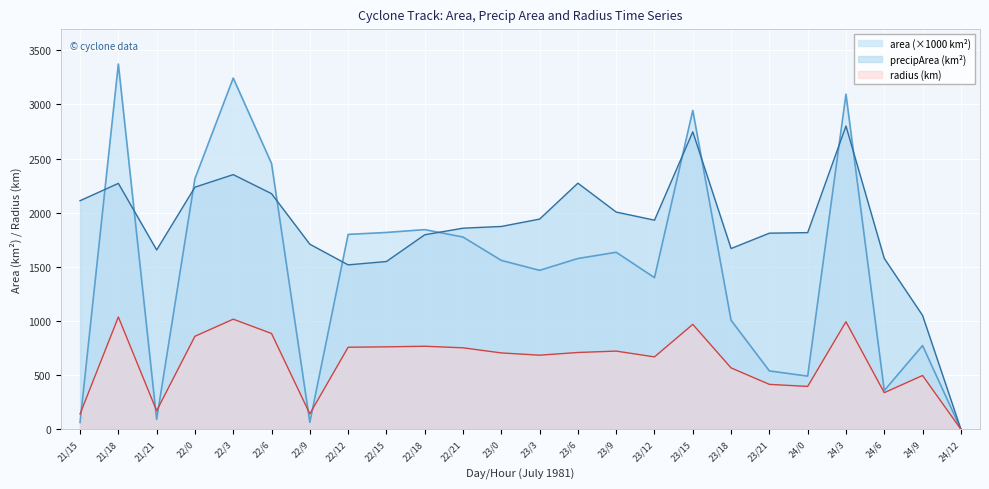

Which category has the highest value across all series?

21/18